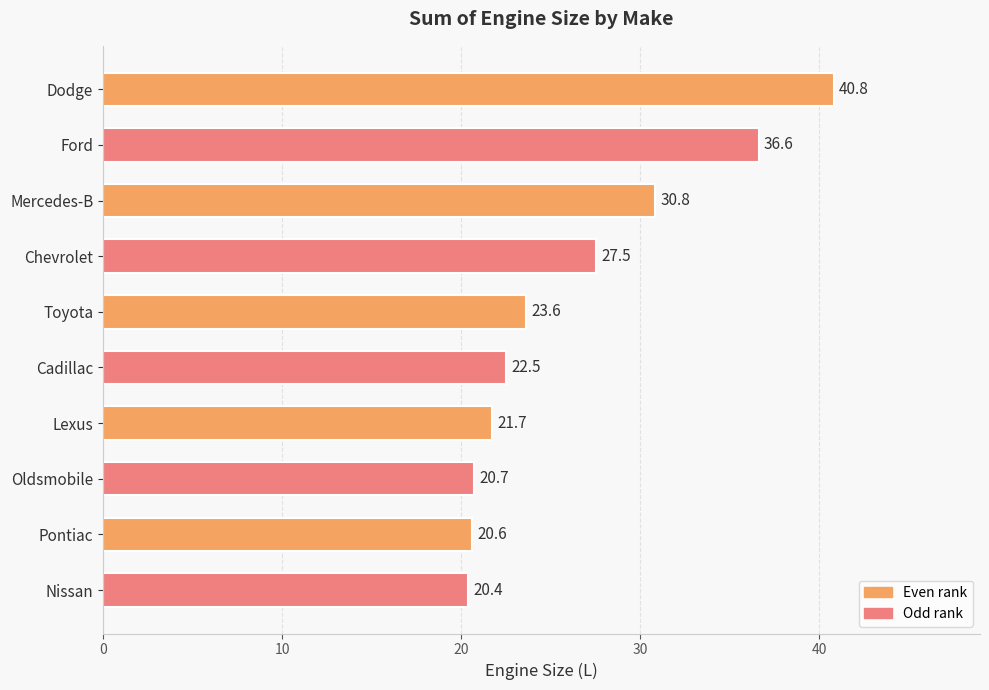

List the labels in order of value, smallest first.

Nissan, Pontiac, Oldsmobile, Lexus, Cadillac, Toyota, Chevrolet, Mercedes-B, Ford, Dodge